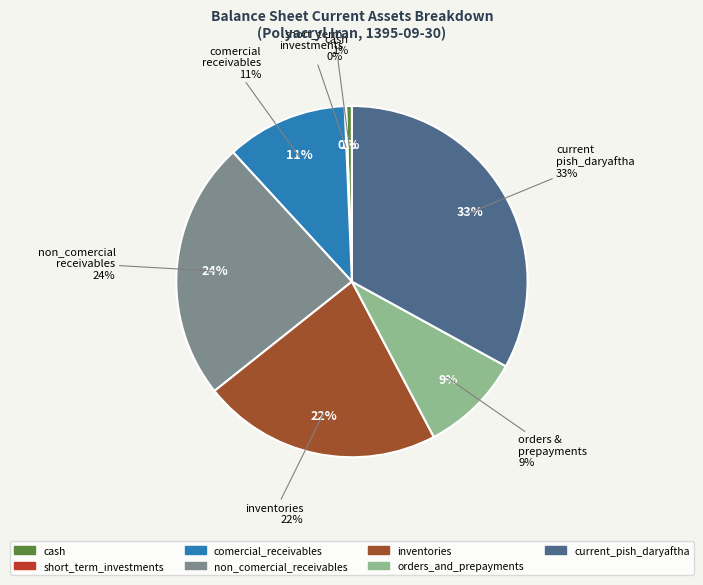

Does short_term_investments represent more than half of the total?

No